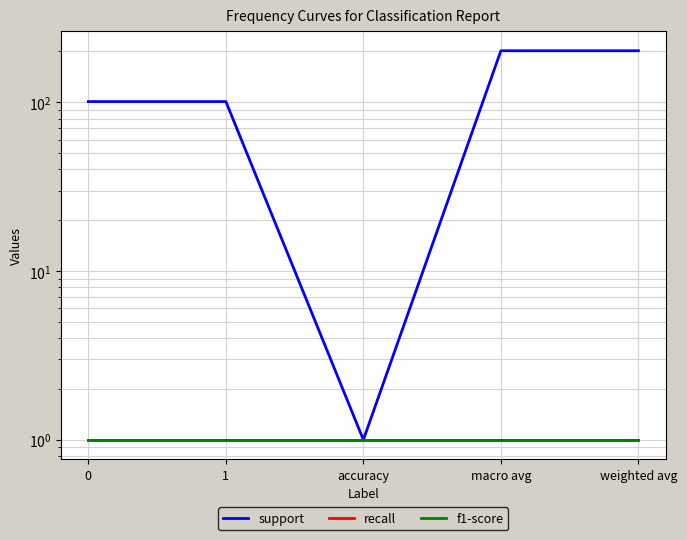

How many lines are shown in the chart?

3